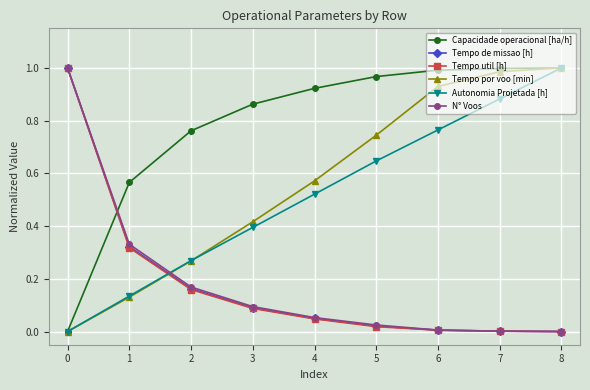

Which series ends up on top after the final intersection of N° Voos and Capacidade operacional [ha/h]?

Capacidade operacional [ha/h]